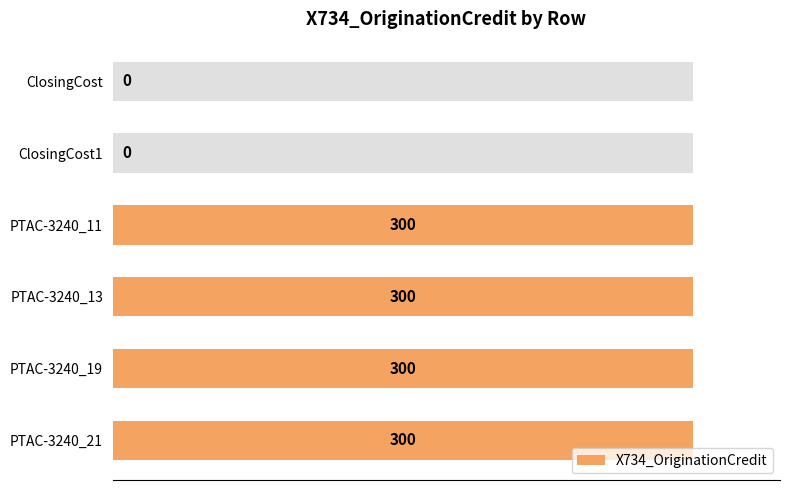

How many values are between 0 and 300?

6